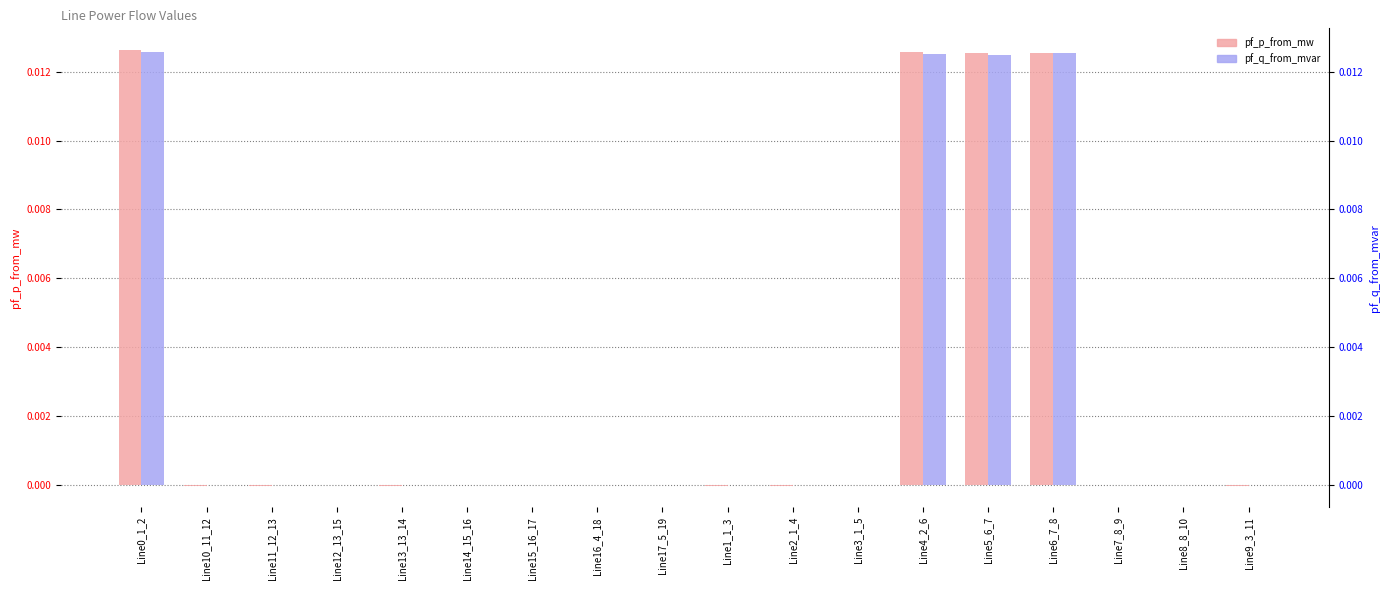

What is the label of the 5th bar from the right?

Line5_6_7